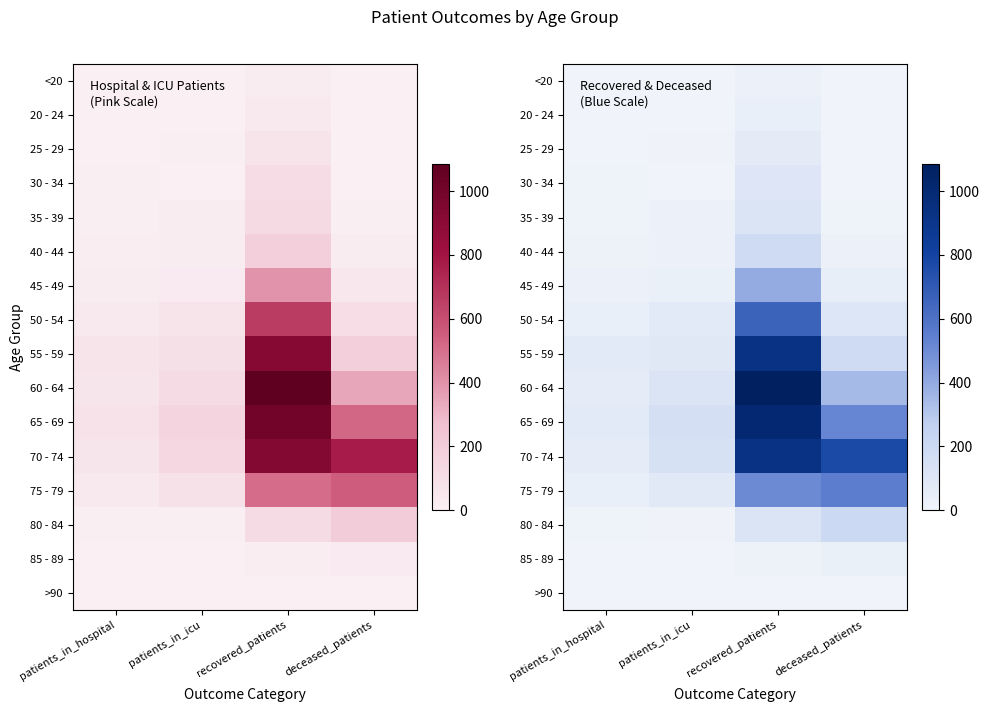

What is the total value across all series at patients_in_icu?

742